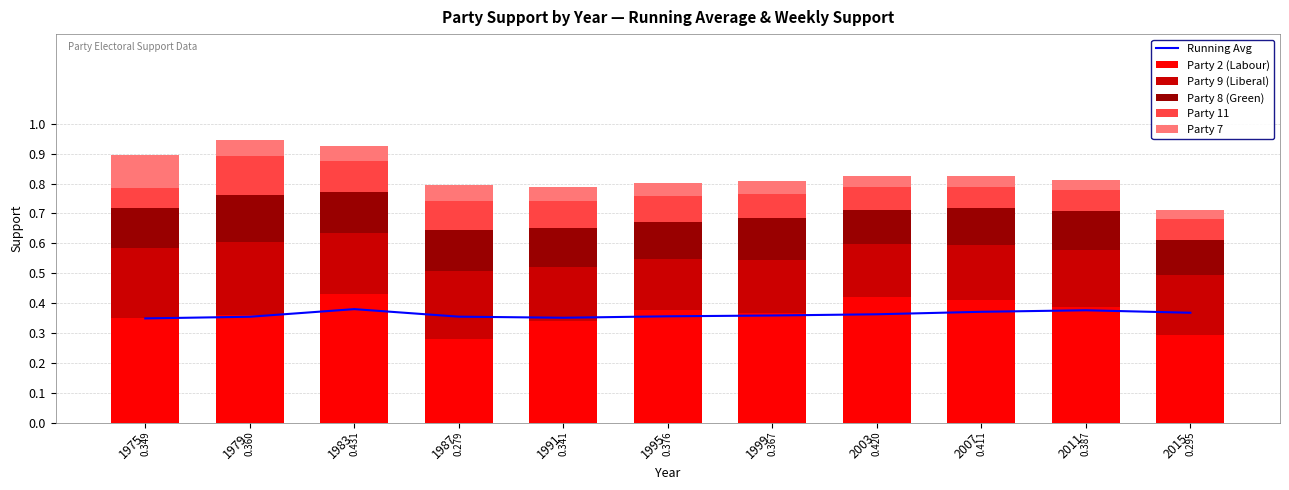

Is the value of Party 9 (Liberal) at 1983 greater than the value of Running Avg at 1975?

No